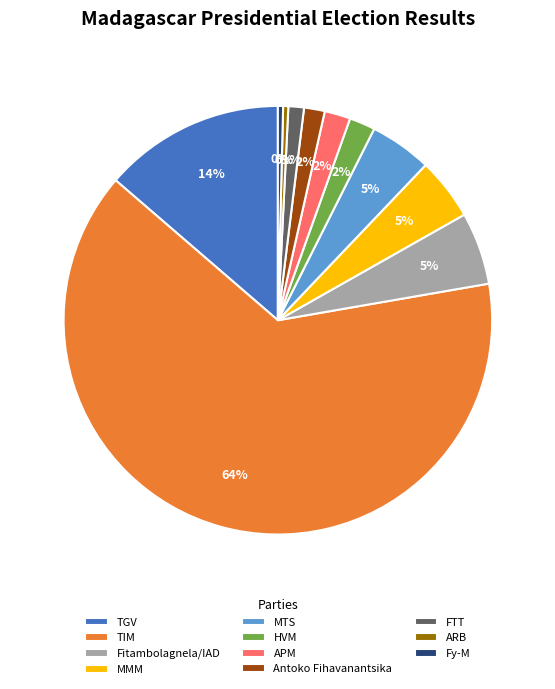

How many slices are in this pie chart?

11